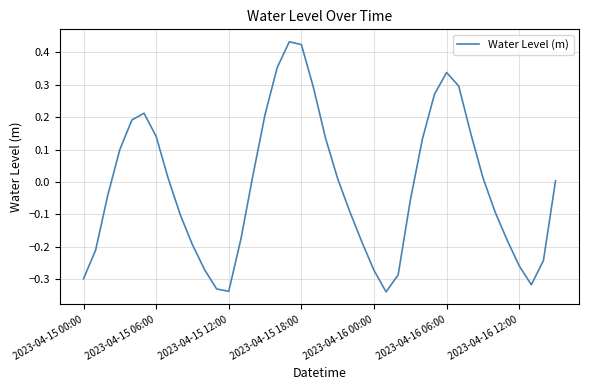

How many lines are shown in the chart?

1